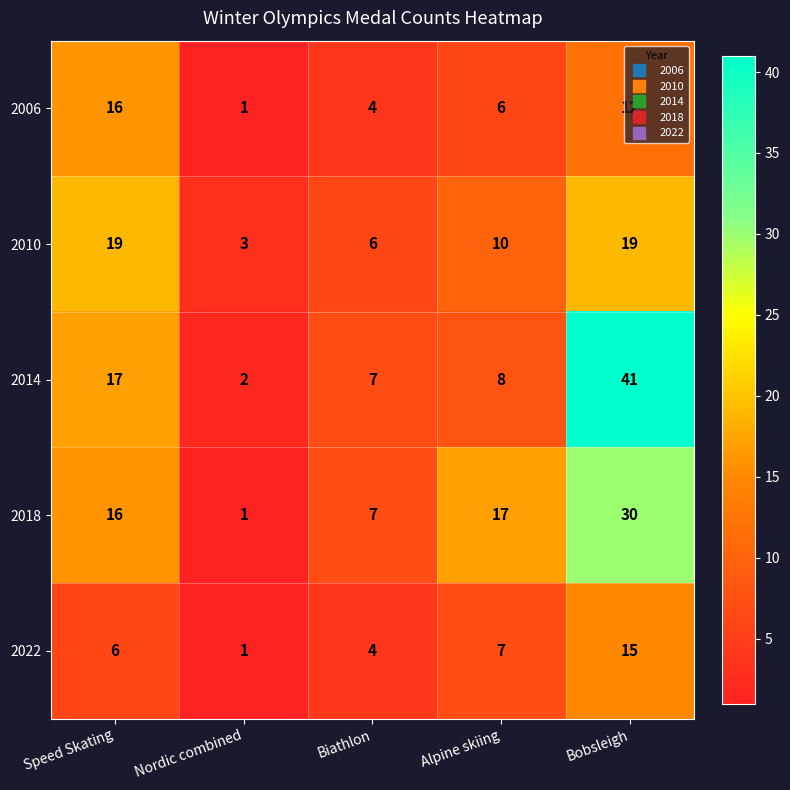

Where is 2018 nearest to the value 15?

Speed Skating